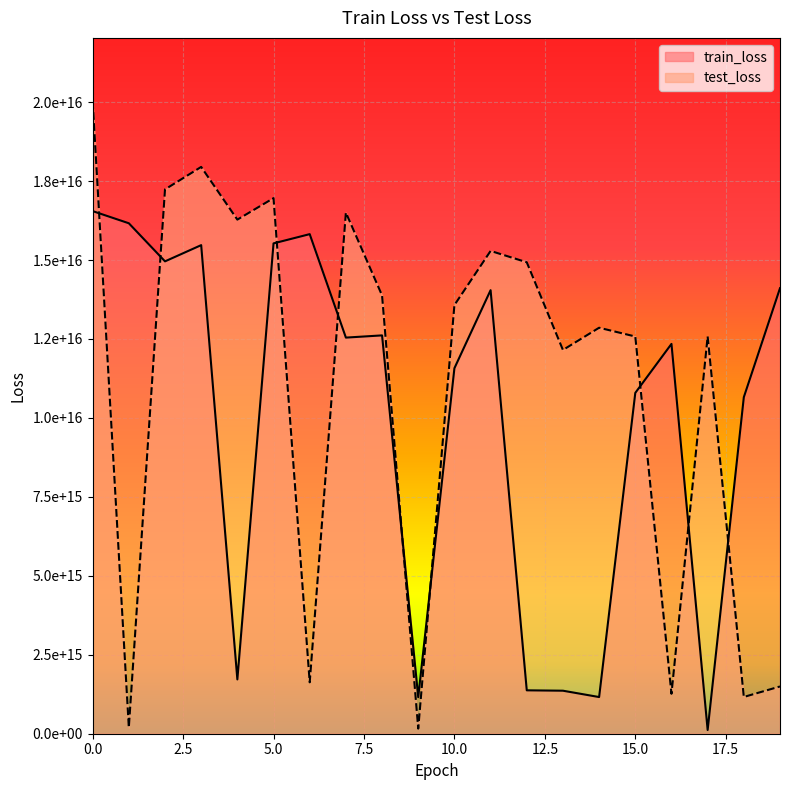

After their last crossing, which series has the higher values: train_loss or test_loss?

train_loss